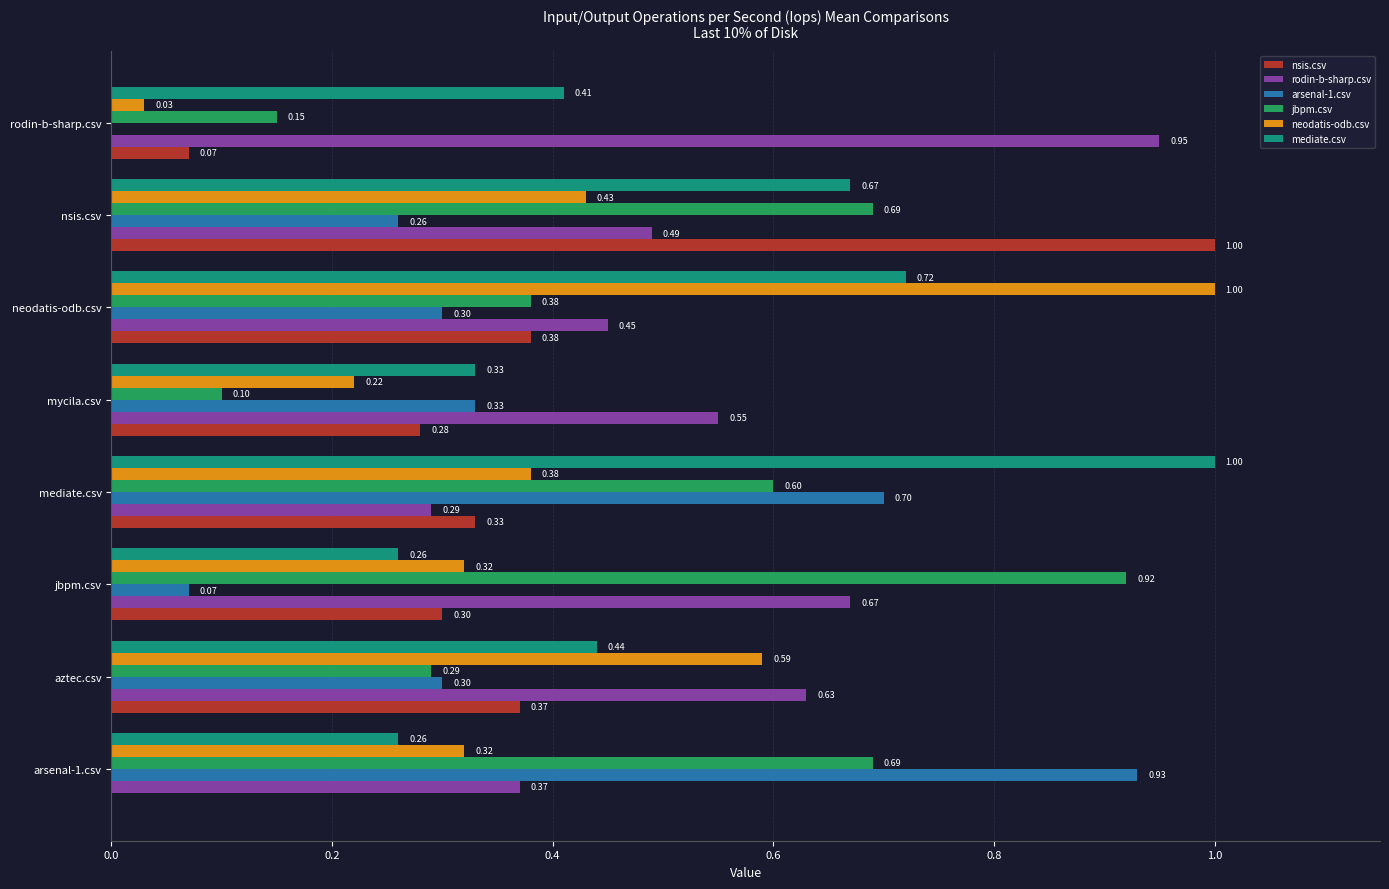

What is the total value across all series at mycila.csv?

1.8